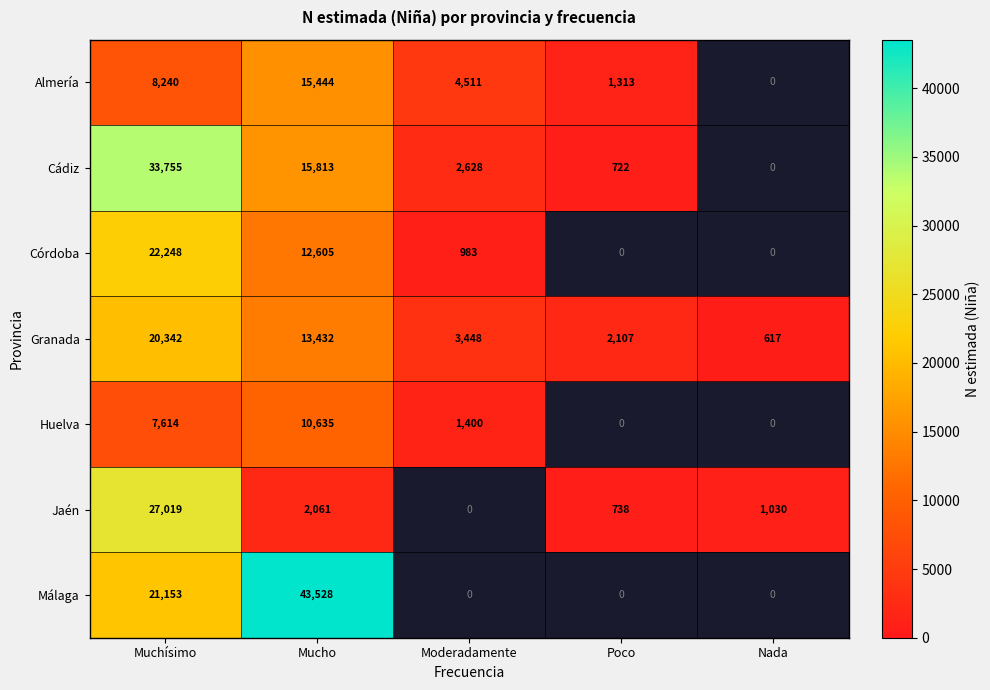

Is the value of Granada at Nada greater than the value of Huelva at Mucho?

No